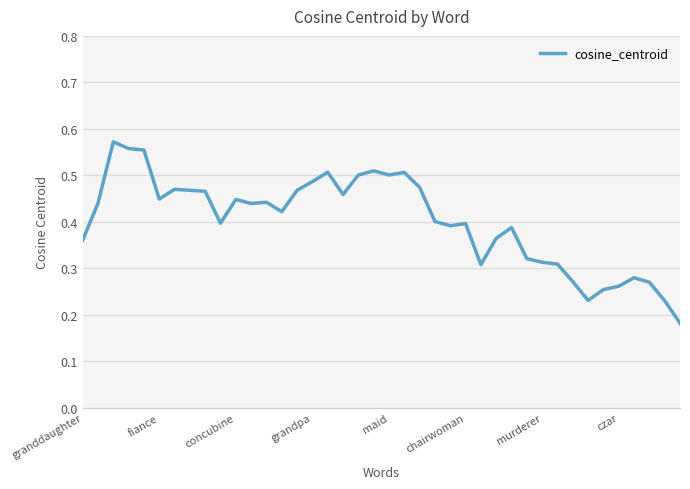

The chart shows a value of 0.9 at maid. True or false?

False